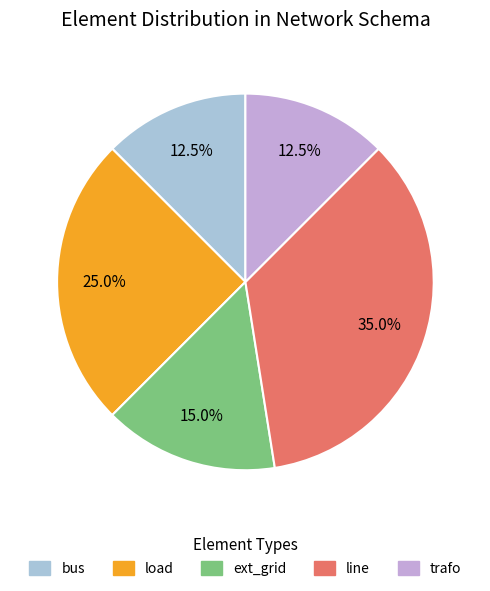

The bus slice represents 25% of the pie. True or false?

False